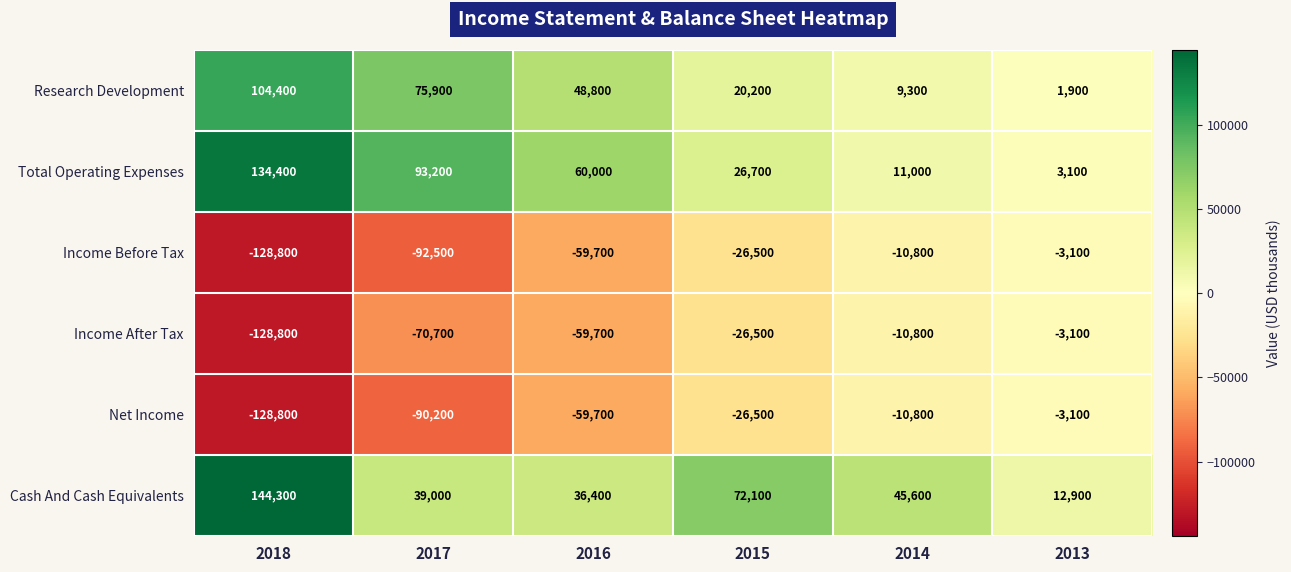

How many data points does each series have?

6